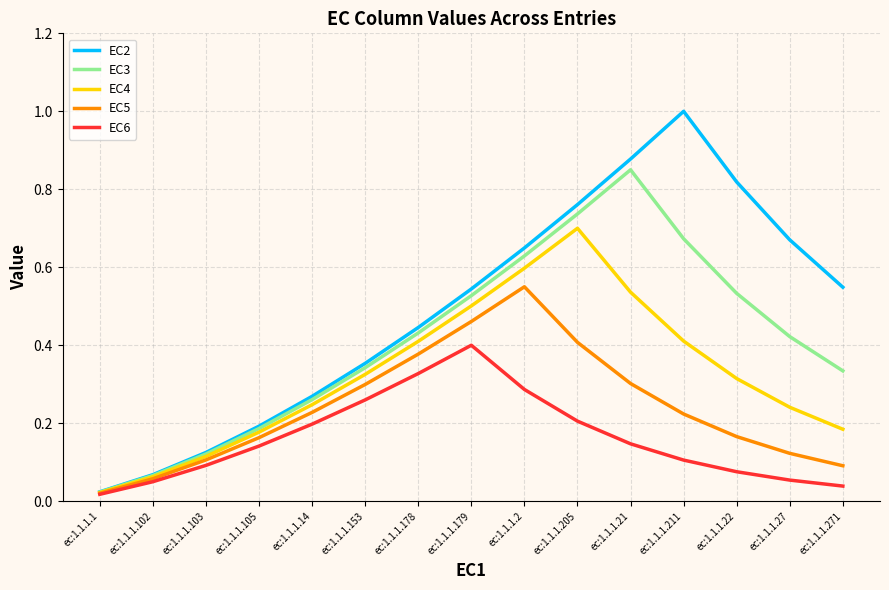

The EC3 series shows 0.2 at ec:1.1.1.211. True or false?

False